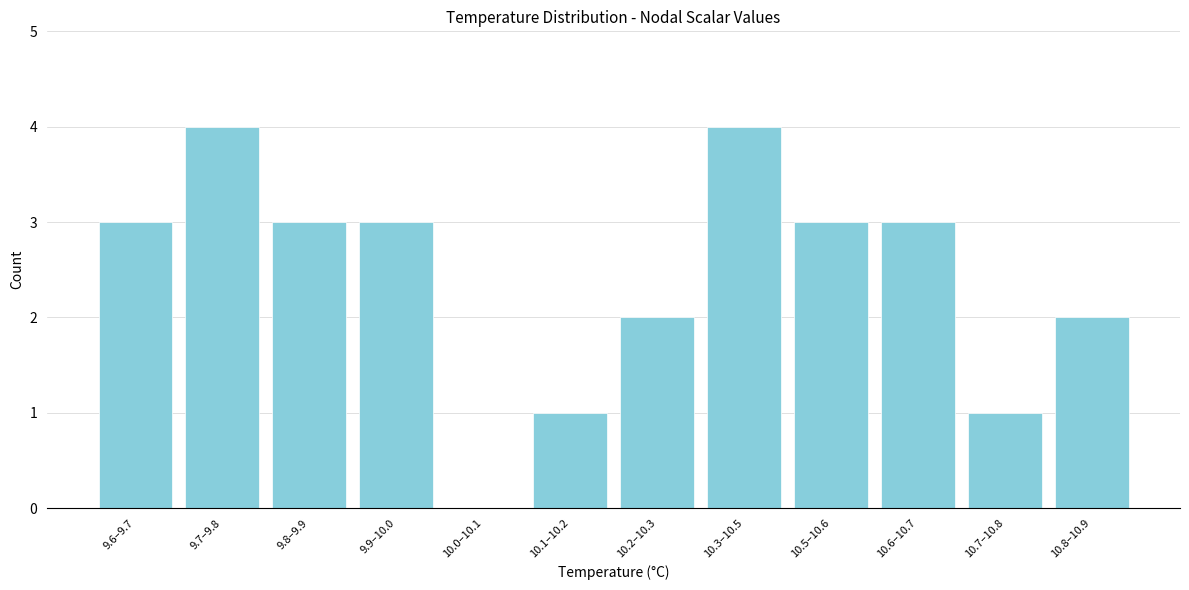

Reading right to left, list all the values displayed in this chart.

10.8–10.9=2	10.7–10.8=1	10.6–10.7=3	10.5–10.6=3	10.3–10.5=4	10.2–10.3=2	10.1–10.2=1	10.0–10.1=0	9.9–10.0=3	9.8–9.9=3	9.7–9.8=4	9.6–9.7=3